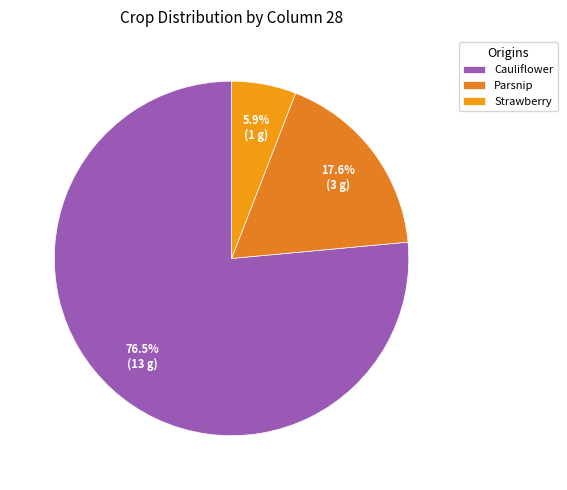

Is it true that Strawberry is 20% of the pie?

False